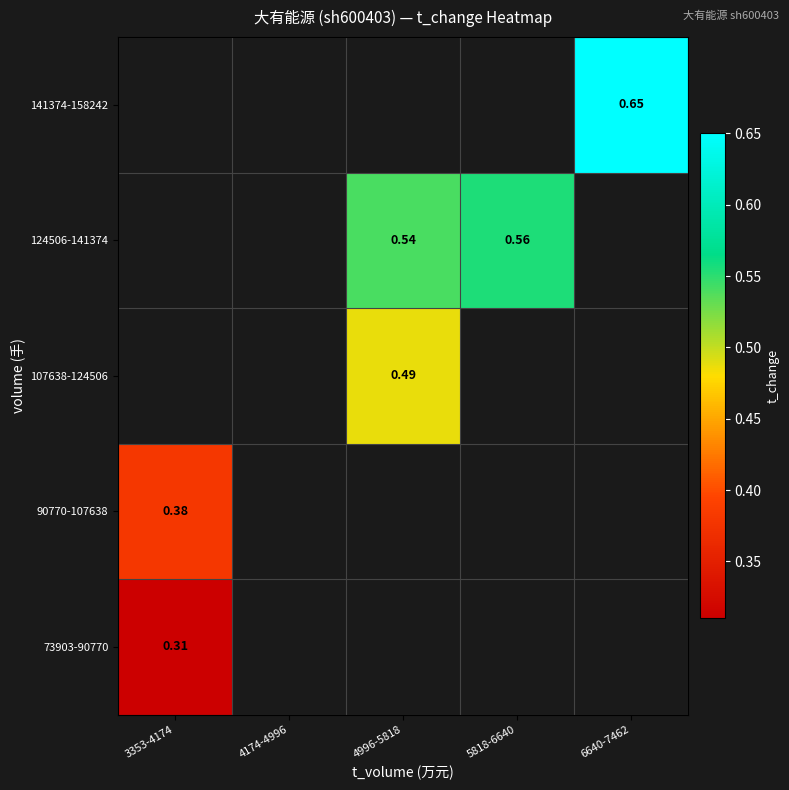

List the series in order of their peak value, lowest first.

73903-90770, 90770-107638, 107638-124506, 124506-141374, 141374-158242